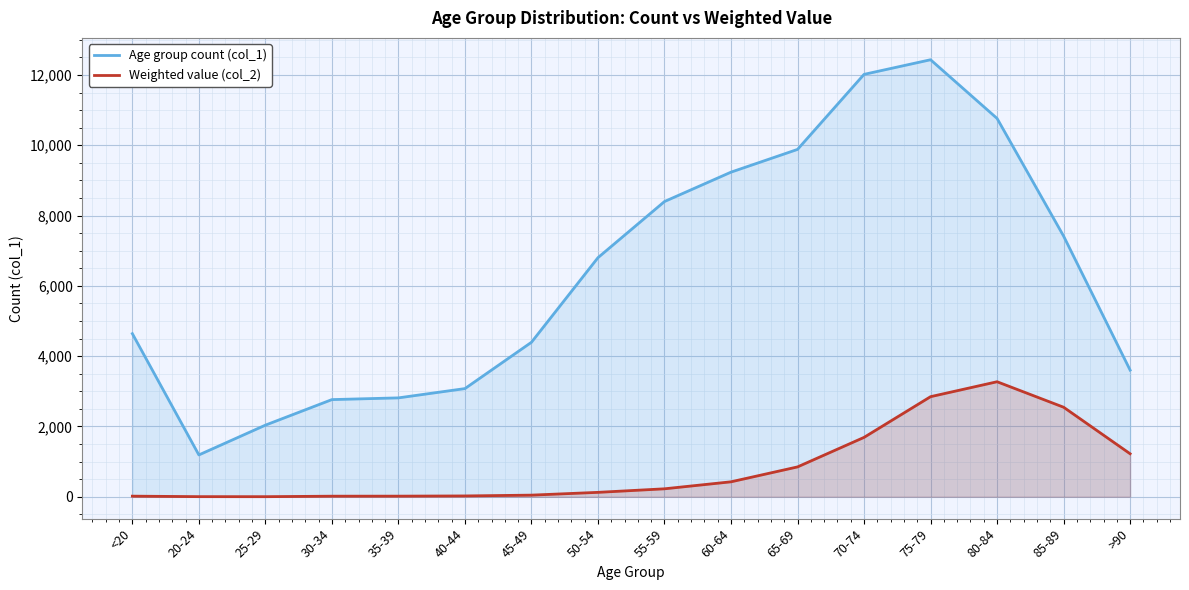

Reading left to right, extract all data points from this chart.

Age group count (col_1): <20=4641	20-24=1191	25-29=2038	30-34=2765	35-39=2814	40-44=3078	45-49=4396	50-54=6803	55-59=8400	60-64=9236	65-69=9883	70-74=12018	75-79=12434	80-84=10764	85-89=7417	>90=3604
Weighted value (col_2): <20=18	20-24=4	25-29=3	30-34=17	35-39=18	40-44=24	45-49=47	50-54=126	55-59=227	60-64=426	65-69=850	70-74=1690	75-79=2848	80-84=3273	85-89=2548	>90=1224